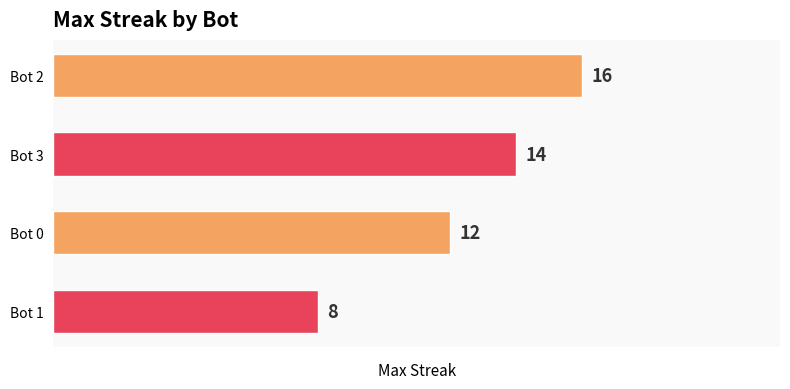

Which category has the lowest value across all series?

Bot 1